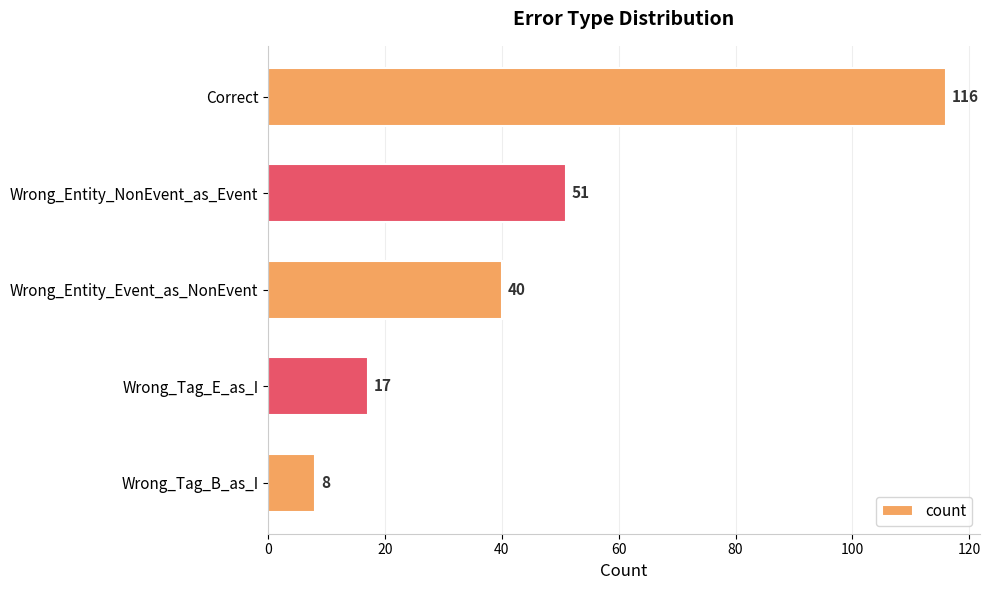

List the labels in order of value, smallest first.

Wrong_Tag_B_as_I, Wrong_Tag_E_as_I, Wrong_Entity_Event_as_NonEvent, Wrong_Entity_NonEvent_as_Event, Correct